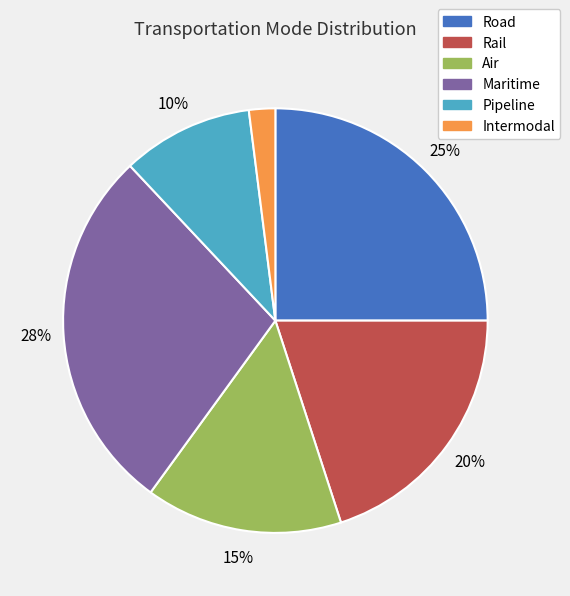

How many slices are in this pie chart?

6